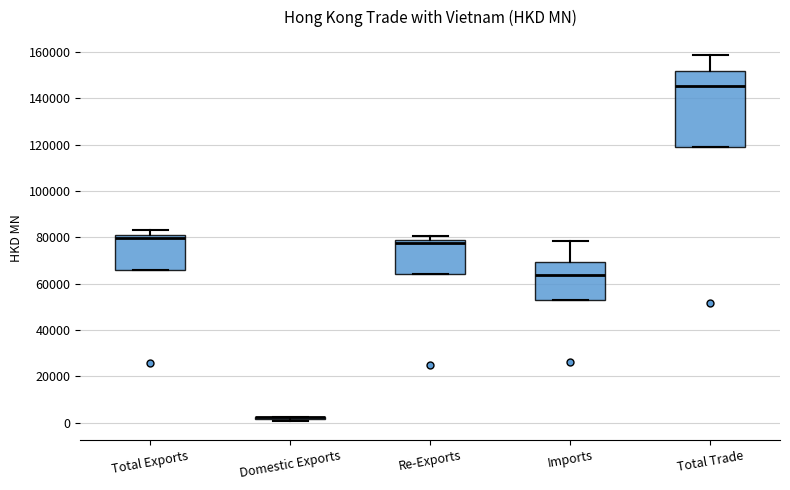

Reading left to right, read every box against the y-axis: the position of its median line, the range the box covers, and the ends of its whiskers. The values are not printed on the chart, so give them approximately, as read against the axis.

Total Exports: median 80000 (just below the box's upper edge), box 66000 to 80000, whiskers 66000 to 84000
Domestic Exports: box collapsed to a line at 2000, whiskers 0 to 2000
Re-Exports: median 78000 (just below the box's upper edge), box 64000 to 78000, whiskers 64000 to 80000
Imports: median 64000, box 52000 to 70000, whiskers 52000 to 78000
Total Trade: median 146000, box 118000 to 152000, whiskers 118000 to 158000